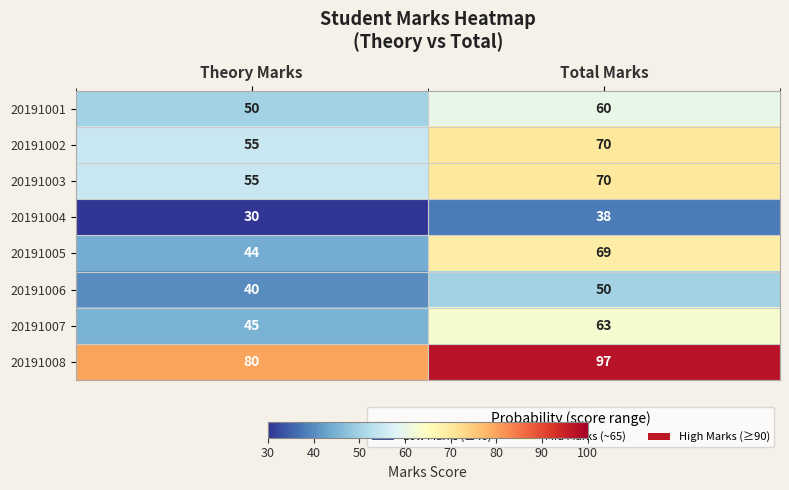

How many data points in 20191003 are less than 70?

1